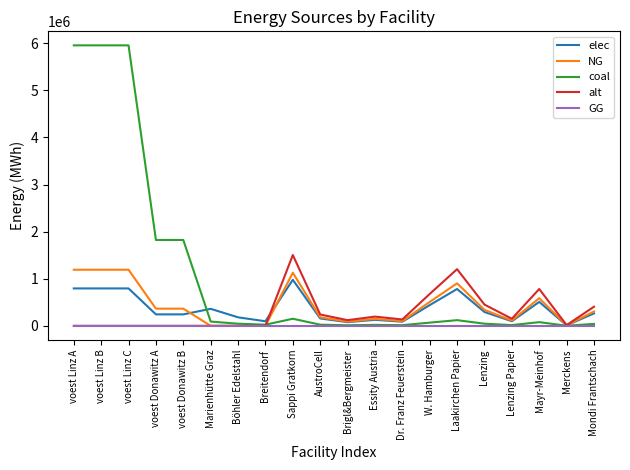

The value of alt at AustroCell is 240533.3. True or false?

True